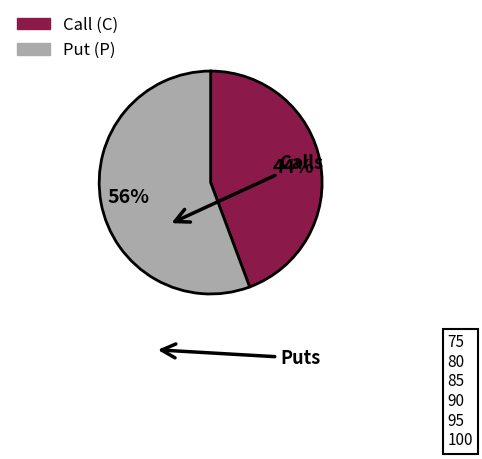

Is there a majority slice in this chart?

Yes